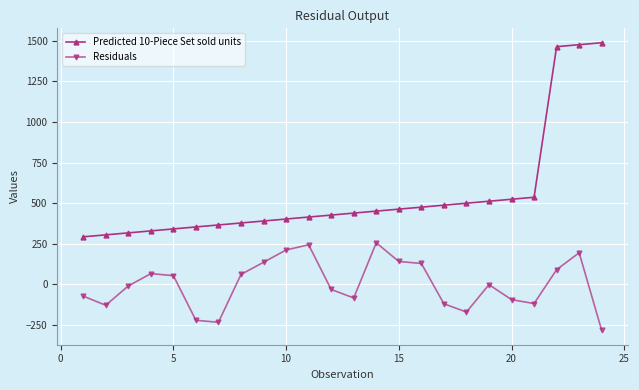

Rank the series by their maximum value, from lowest to highest.

Residuals, Predicted 10-Piece Set sold units